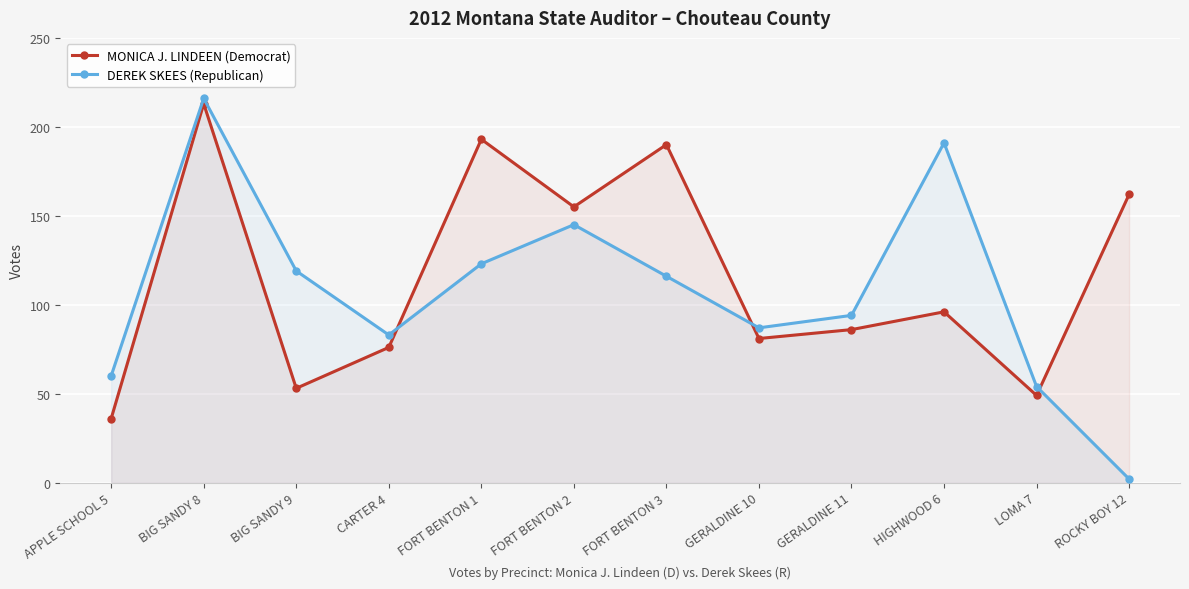

List the series in order of their peak value, highest first.

DEREK SKEES (Republican), MONICA J. LINDEEN (Democrat)